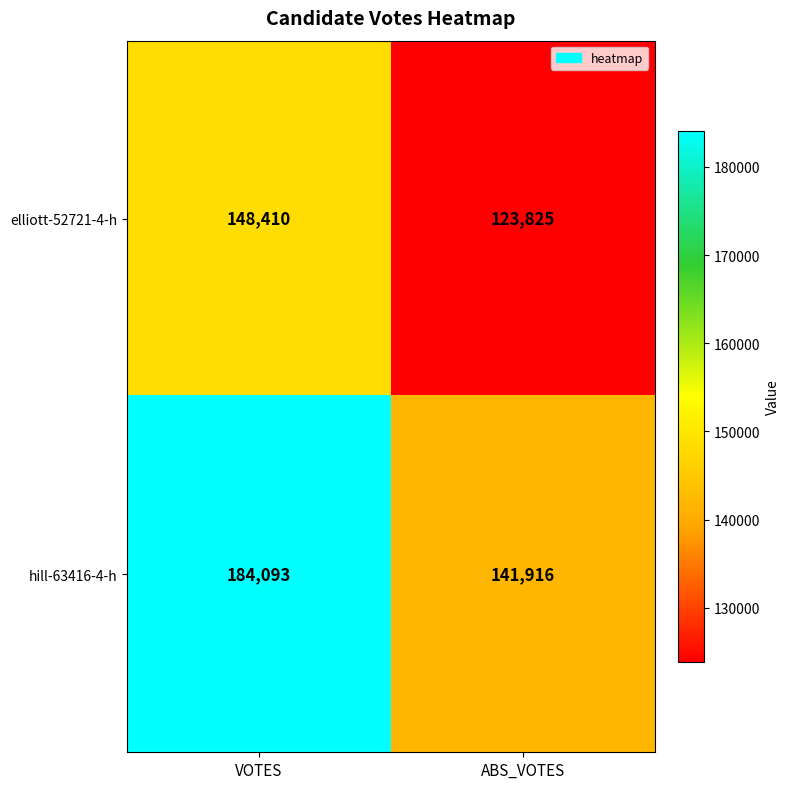

What is the sum of the elliott-52721-4-h values at VOTES and ABS_VOTES?

272235